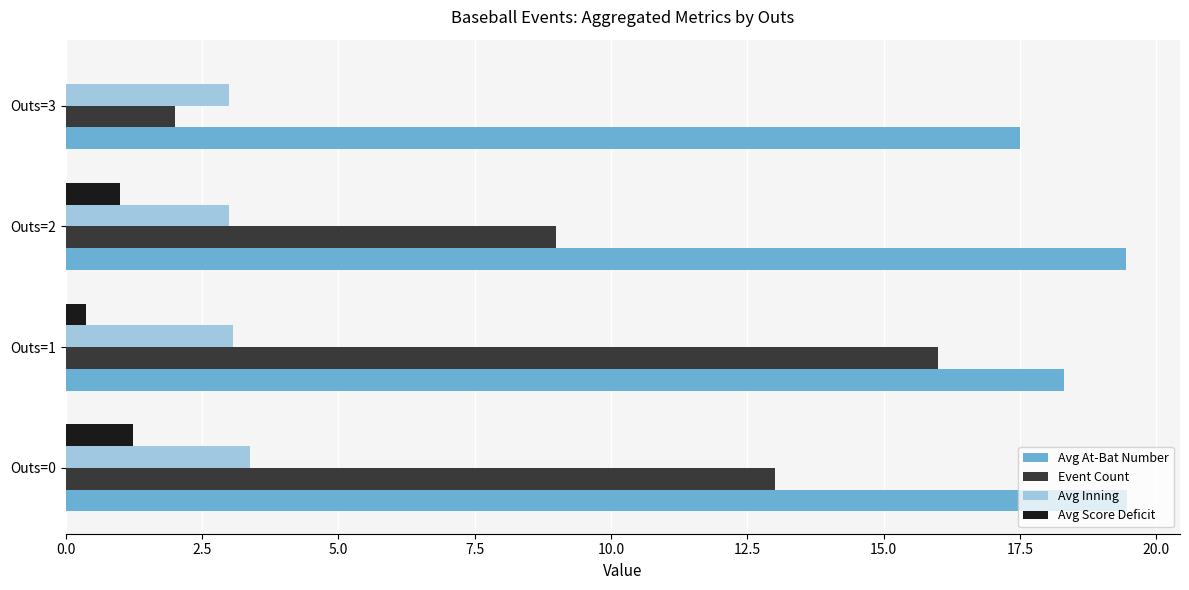

What is the sum of the Avg Inning values at Outs=2 and Outs=3?

6.0